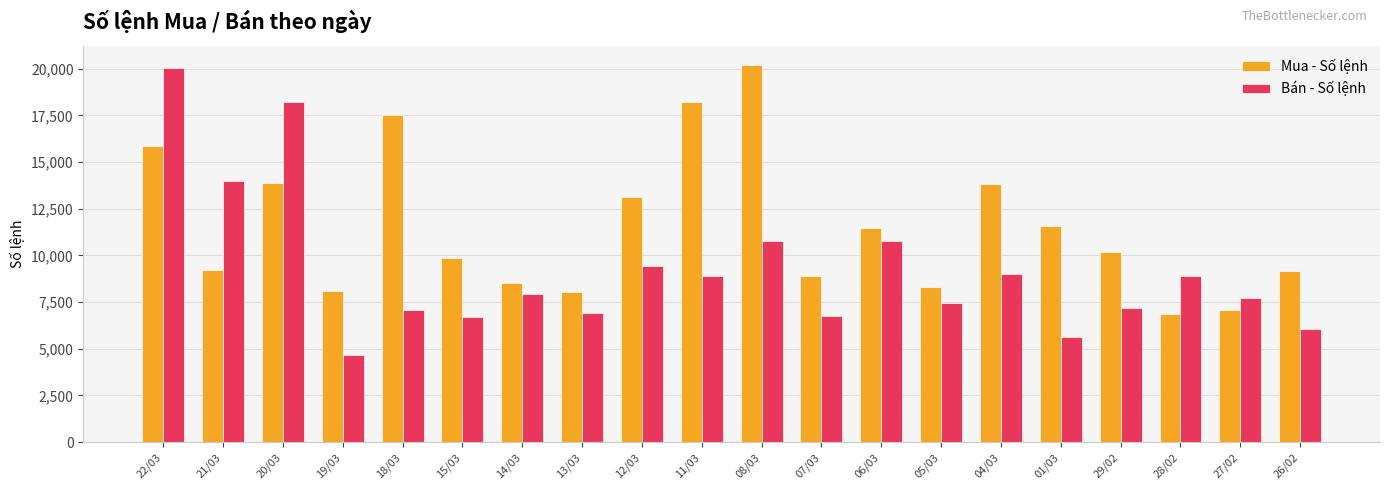

Rank the series by their average value, from lowest to highest.

Bán - Số lệnh, Mua - Số lệnh